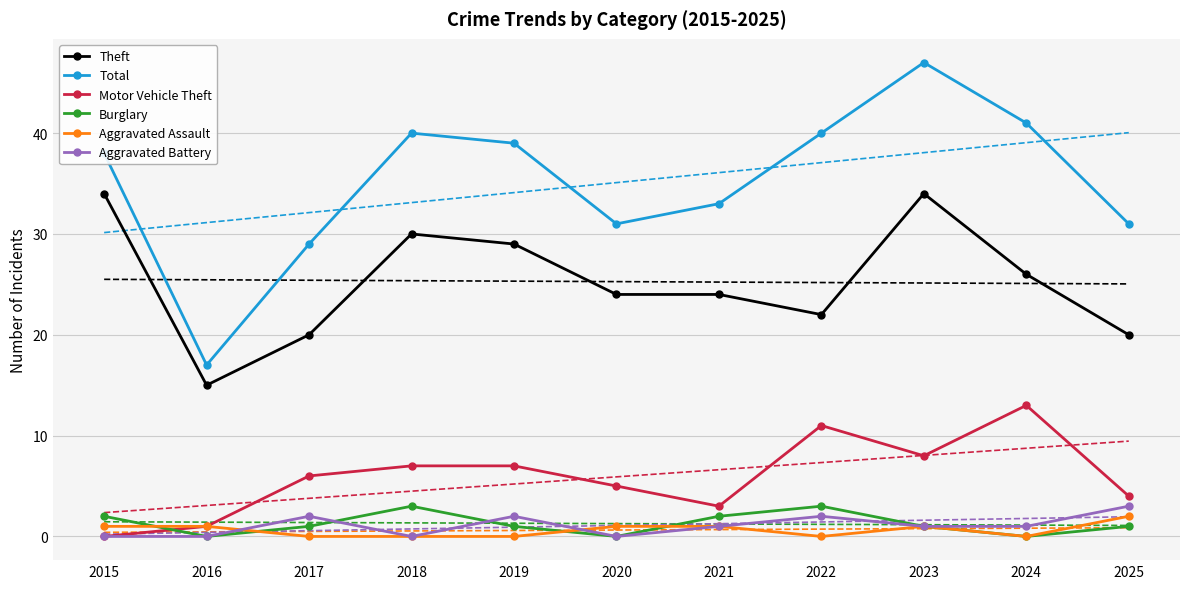

True or false: Aggravated Assault and Motor Vehicle Theft intersect in this chart.

False